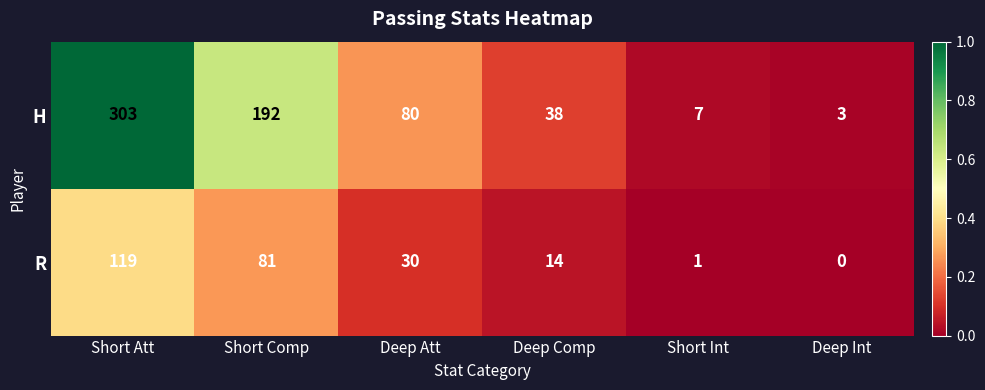

Count the number of categories in the chart.

6